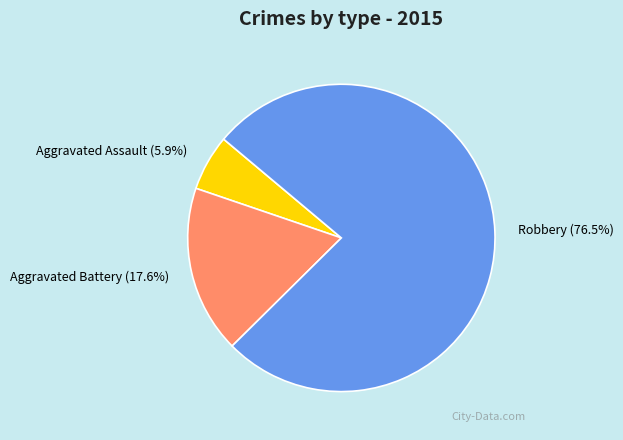

Does Robbery account for over 50% of the chart?

Yes